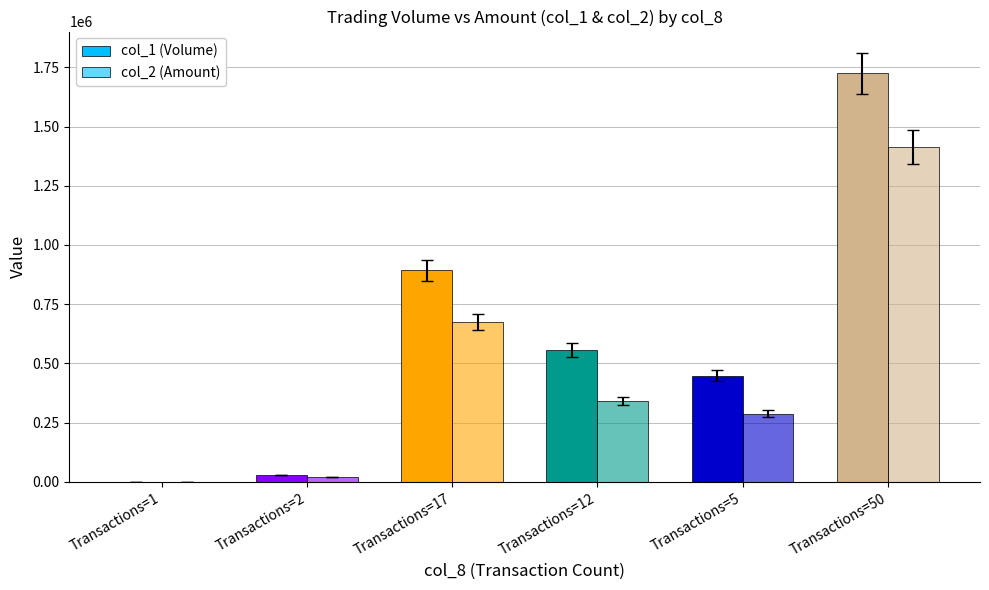

How many categories are shown in the chart?

6